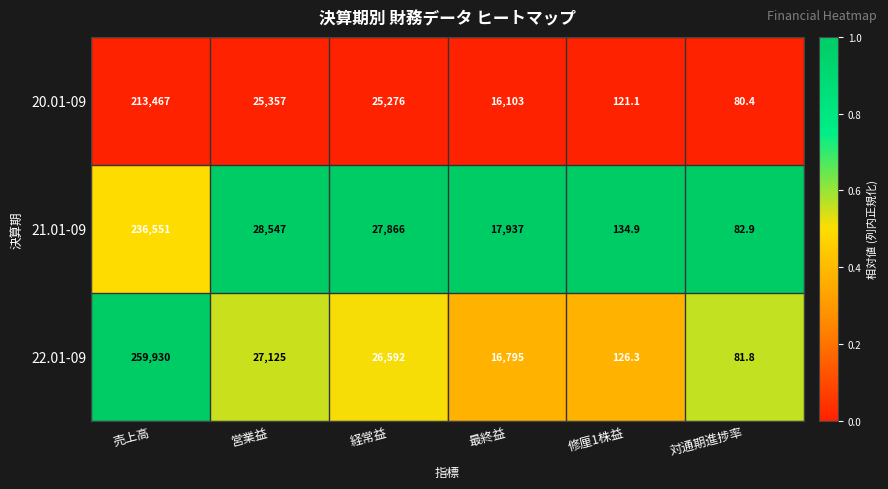

The value of 21.01-09 at 売上高 is 80143.7. True or false?

False